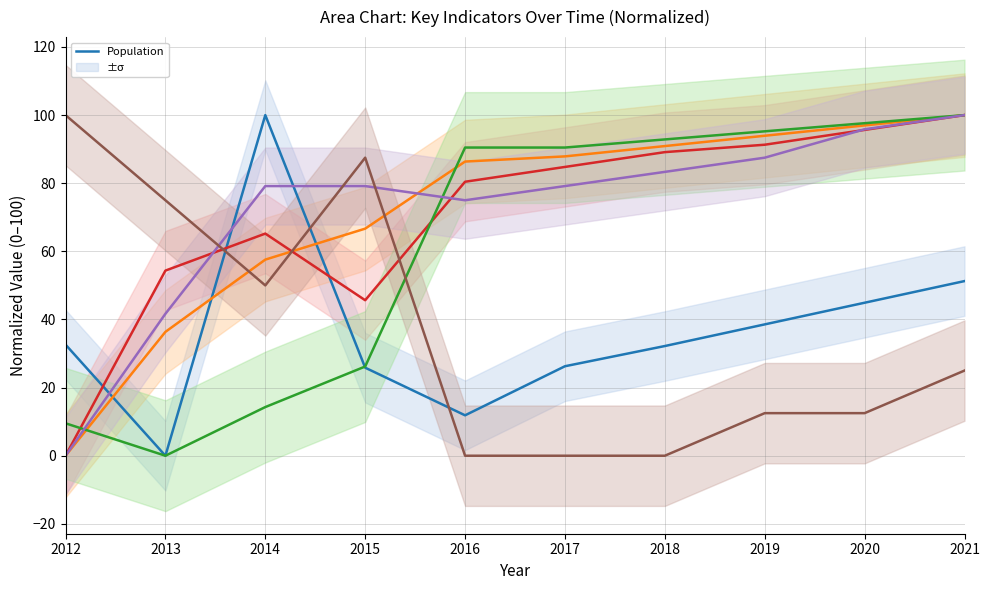

Which series has the largest range (max minus min)?

Population